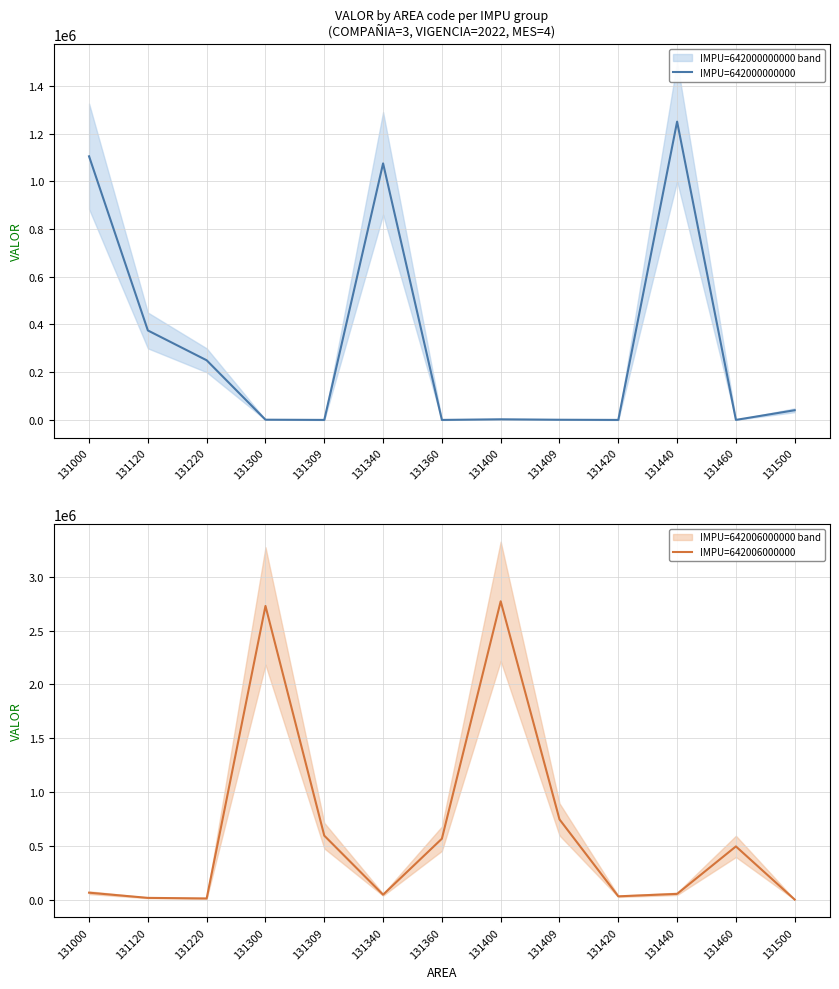

What is the greatest value displayed?

2773400